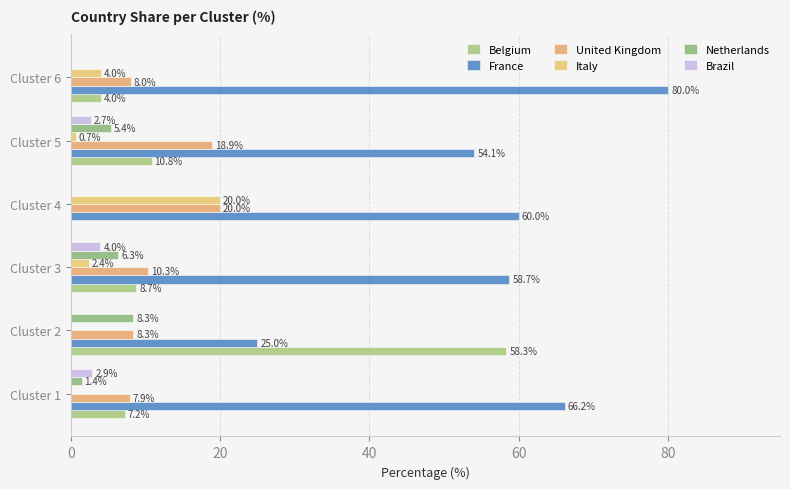

What is the sum of all Brazil values?

9.5